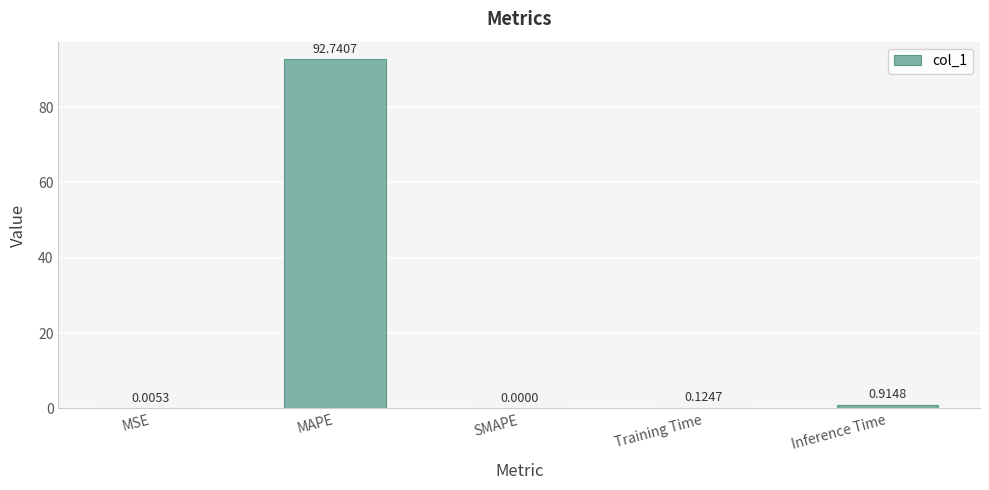

At which label is the value closest to 46?

Inference Time